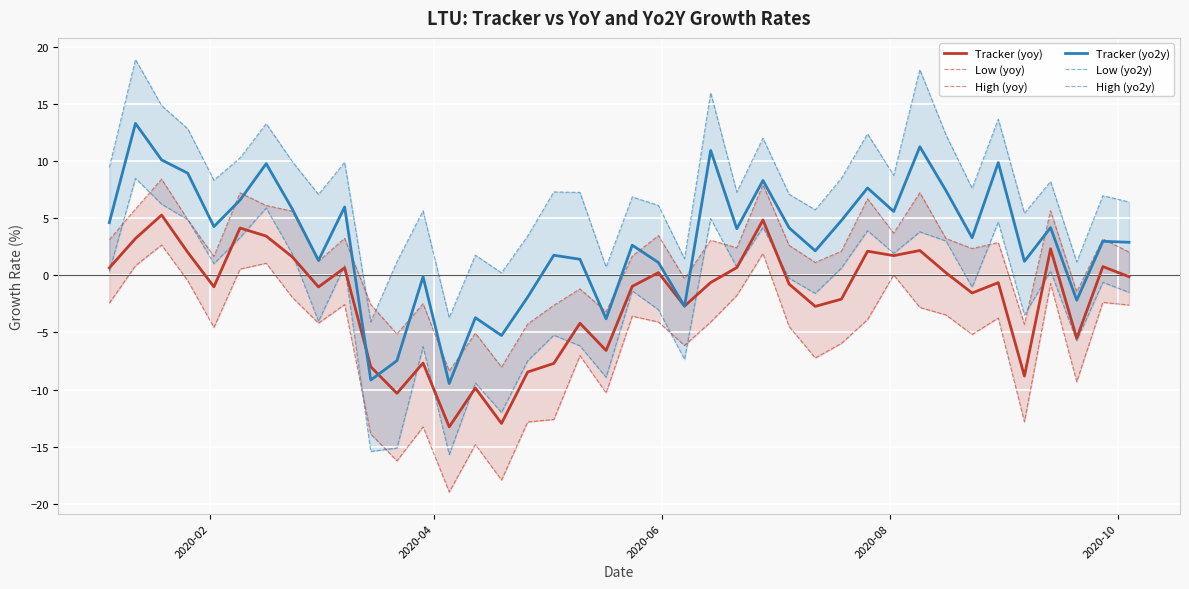

What are all the series names shown in the legend?

Tracker (yoy), Low (yoy), High (yoy), Tracker (yo2y), Low (yo2y), High (yo2y)